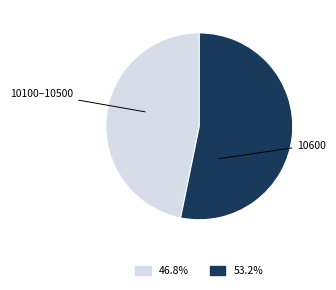

Does any single category account for the majority?

Yes